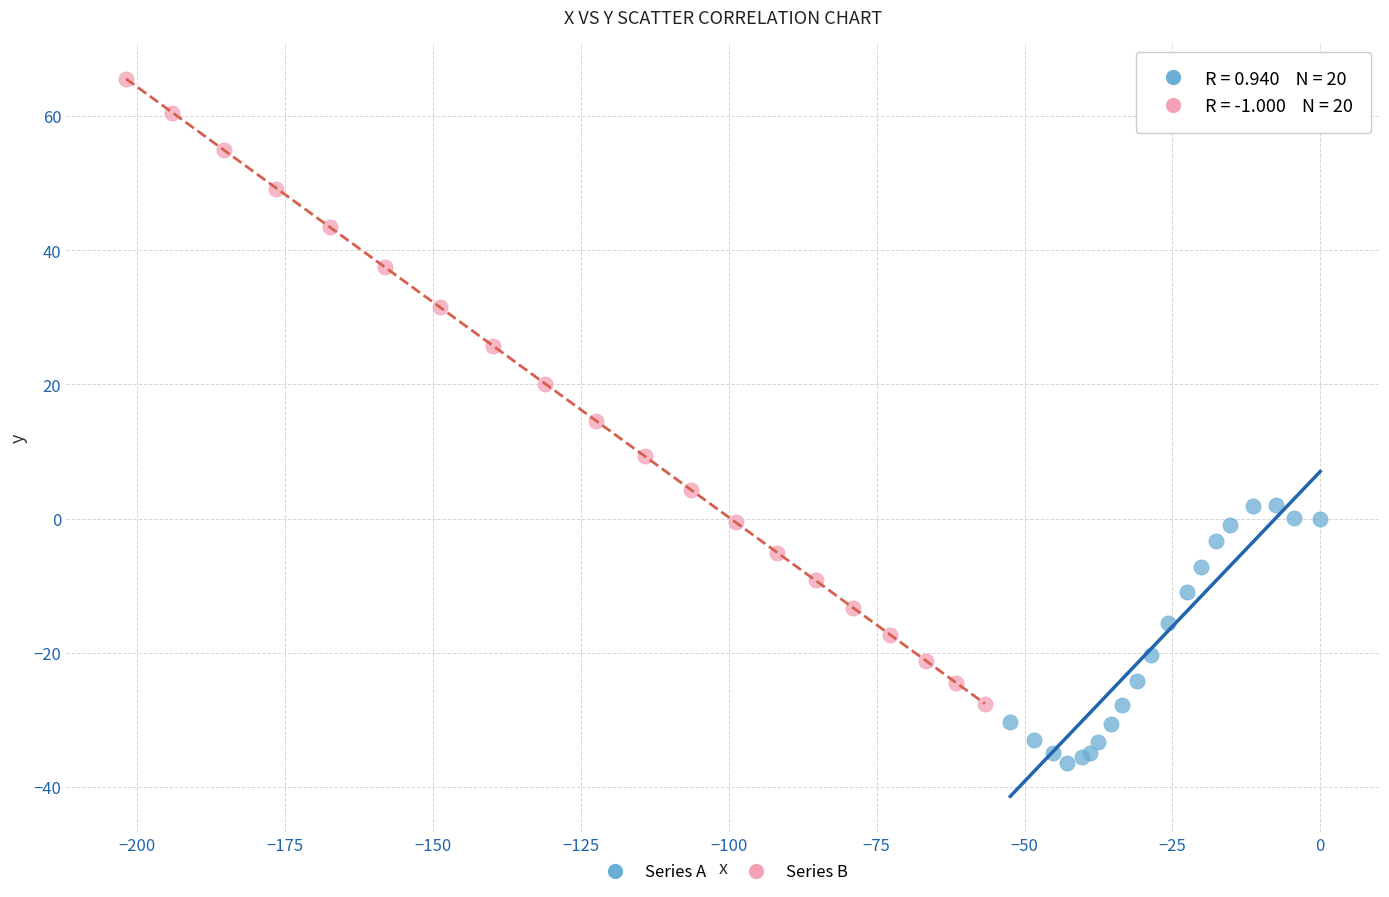

Which series reaches the minimum Y coordinate?

Series A